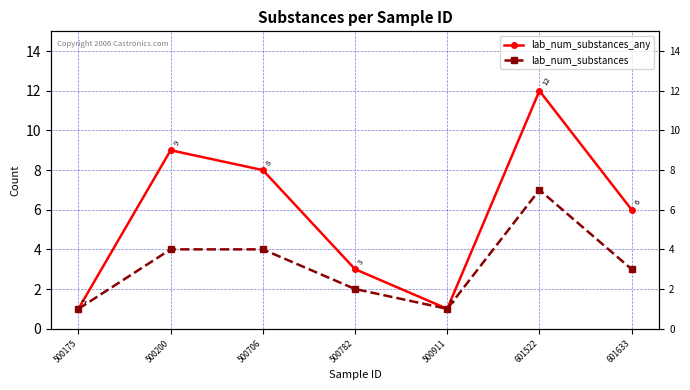

How many values in the lab_num_substances series exceed 3?

3